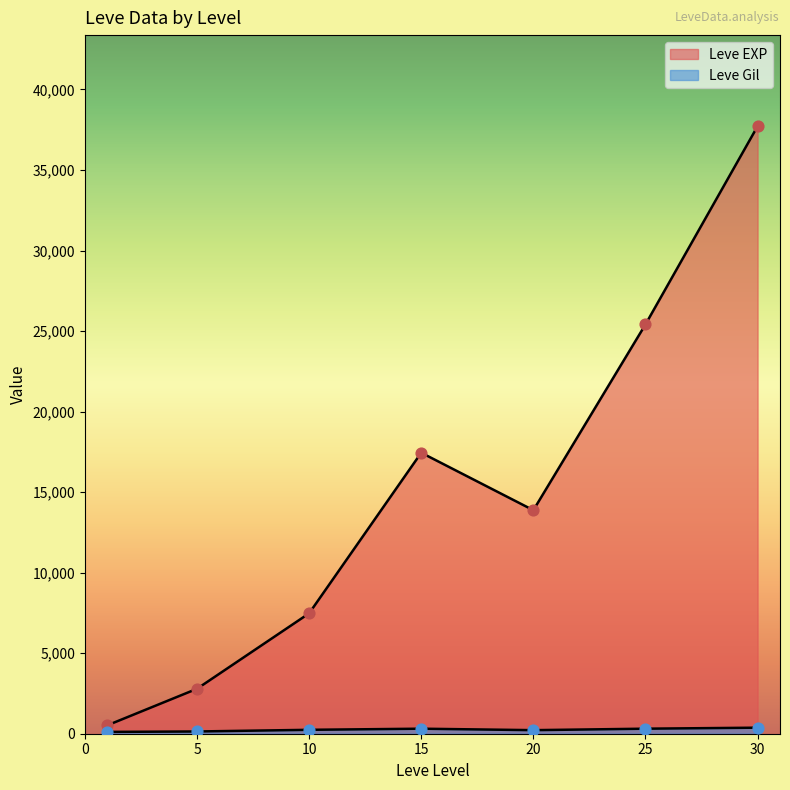

At which category is the sum across all series the highest?

30